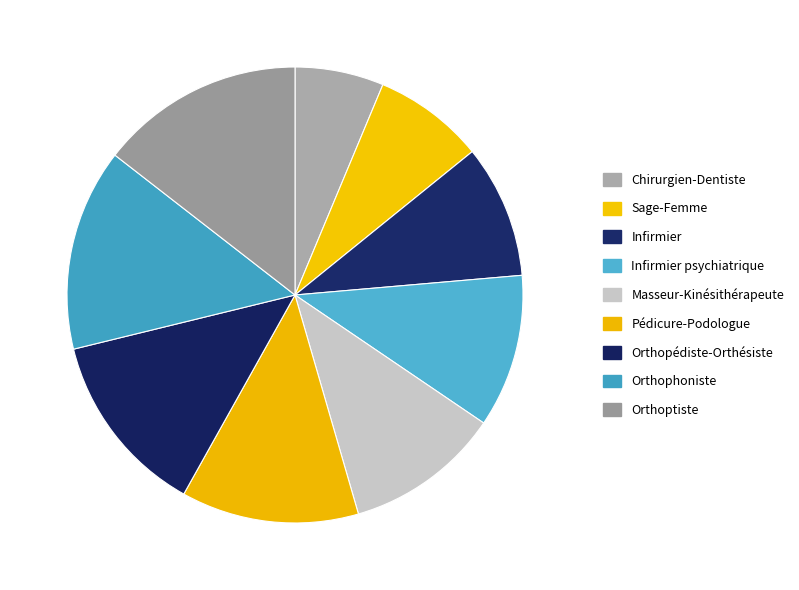

To the nearest percent, what is the average slice percentage?

11%